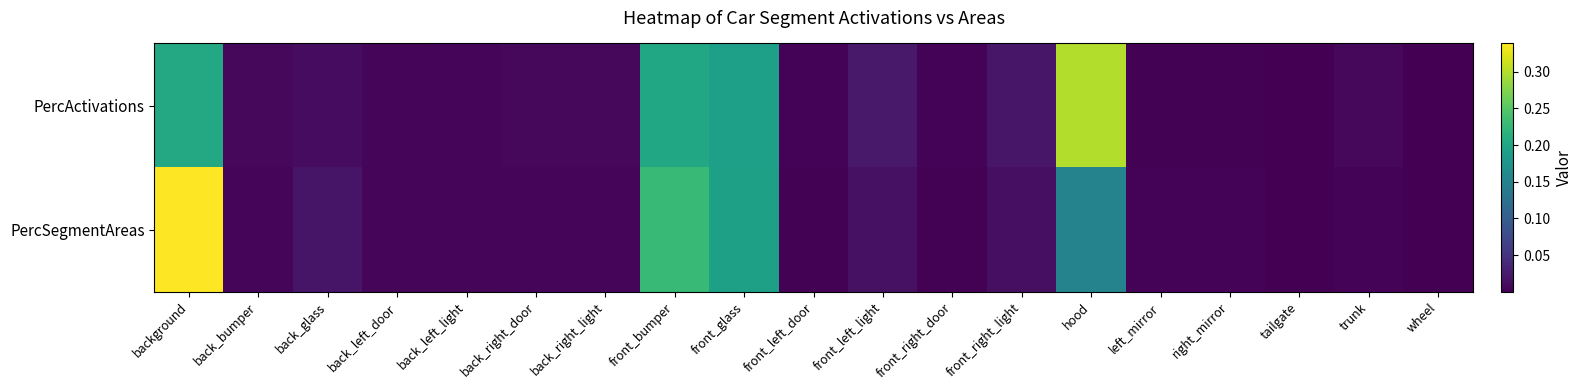

Count the number of data series in this chart.

2